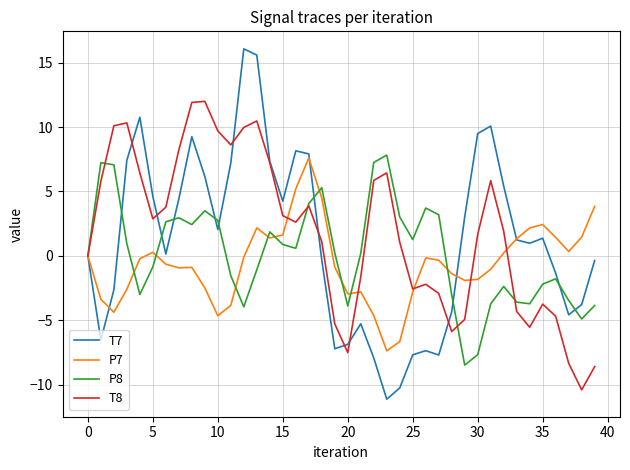

Which series has the widest spread of values?

T7